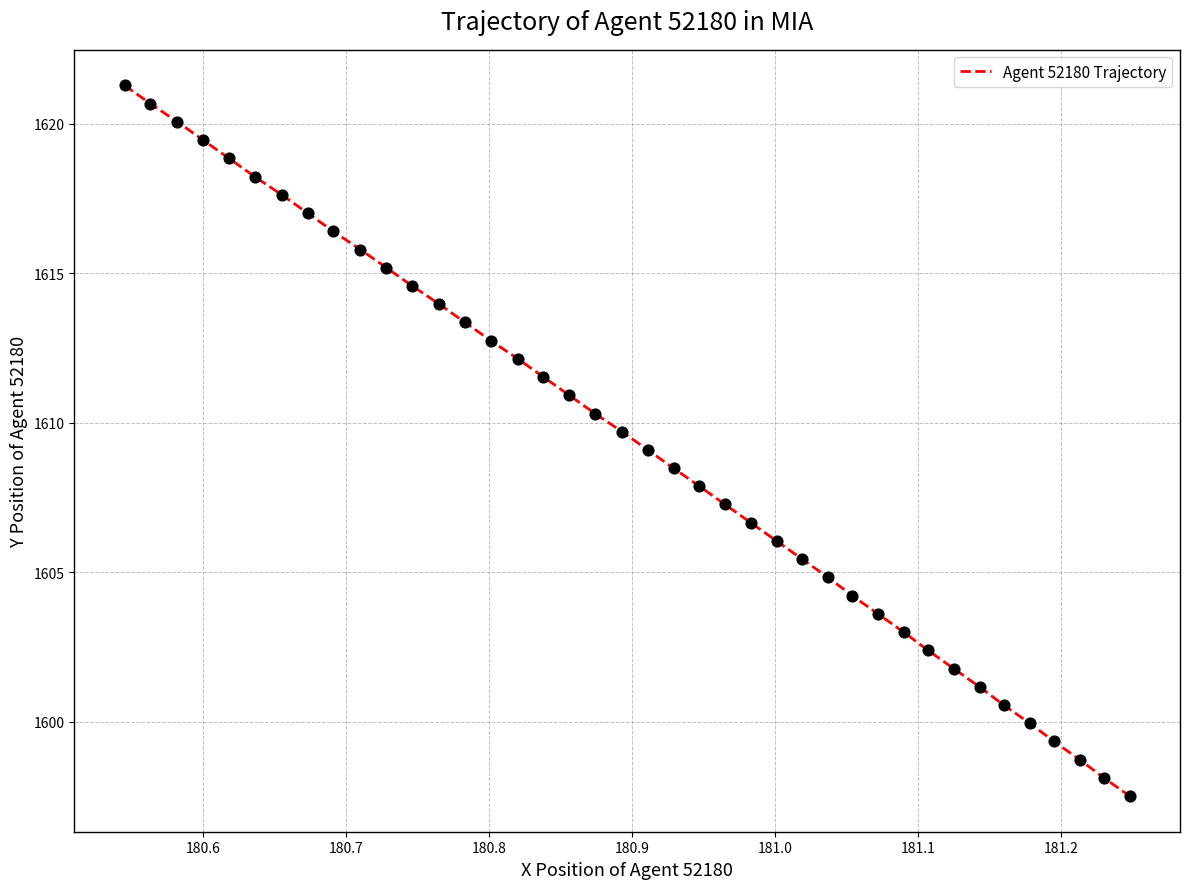

What is the smallest value displayed?

1597.5